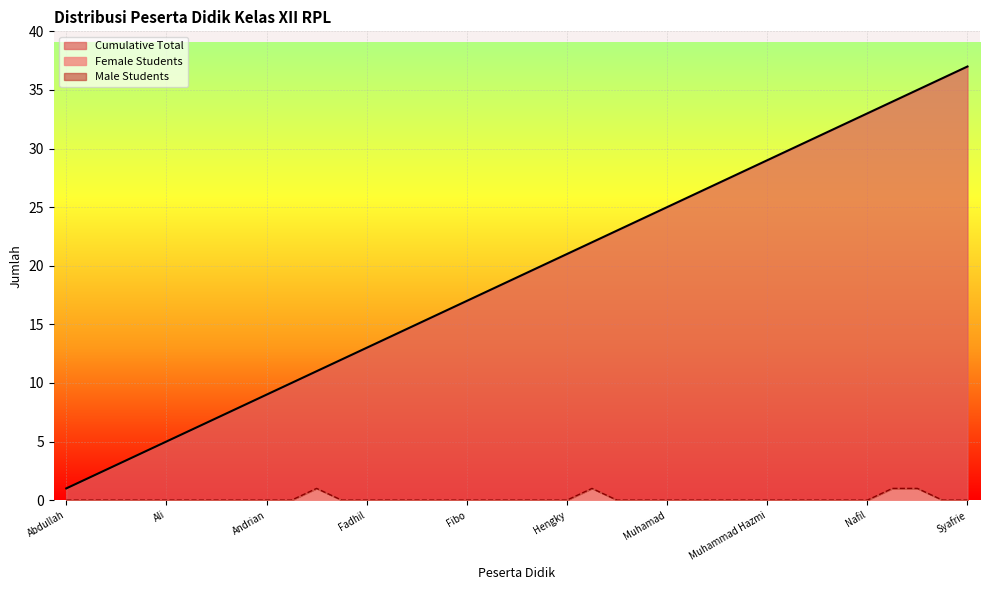

At how many categories does at least one series exceed 22?

15